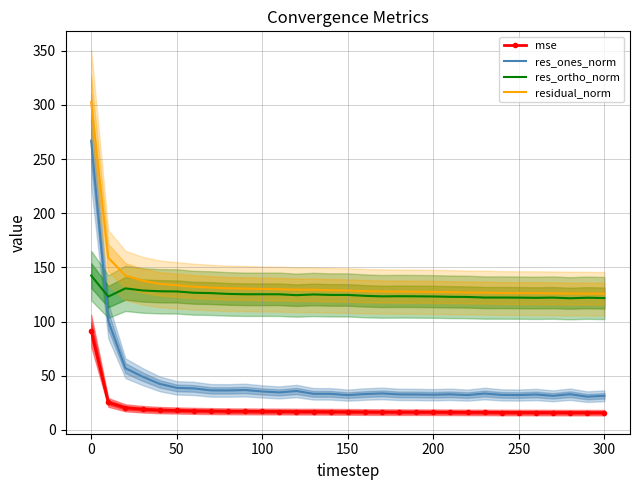

How many data points in res_ones_norm are less than 33?

13